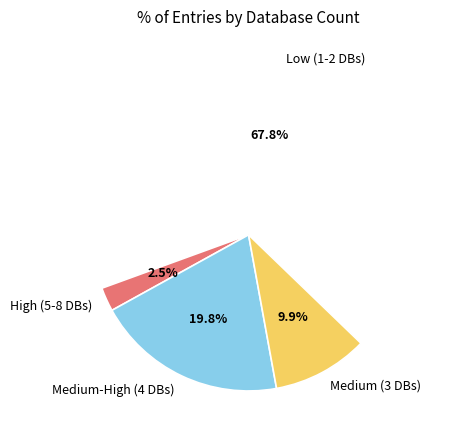

Which category has the biggest portion of the pie?

Low (1-2 DBs)